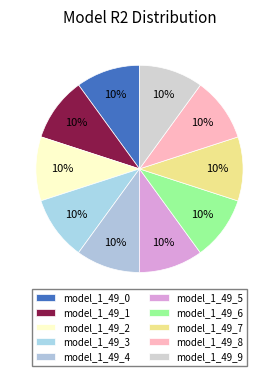

Which category has the biggest portion of the pie?

model_1_49_9